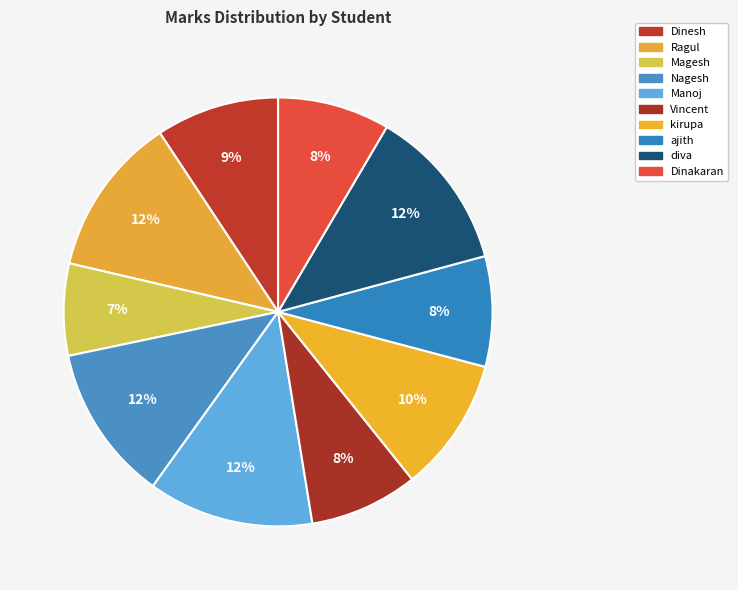

Approximately how many times larger is the value at Vincent compared to Nagesh?

0.7